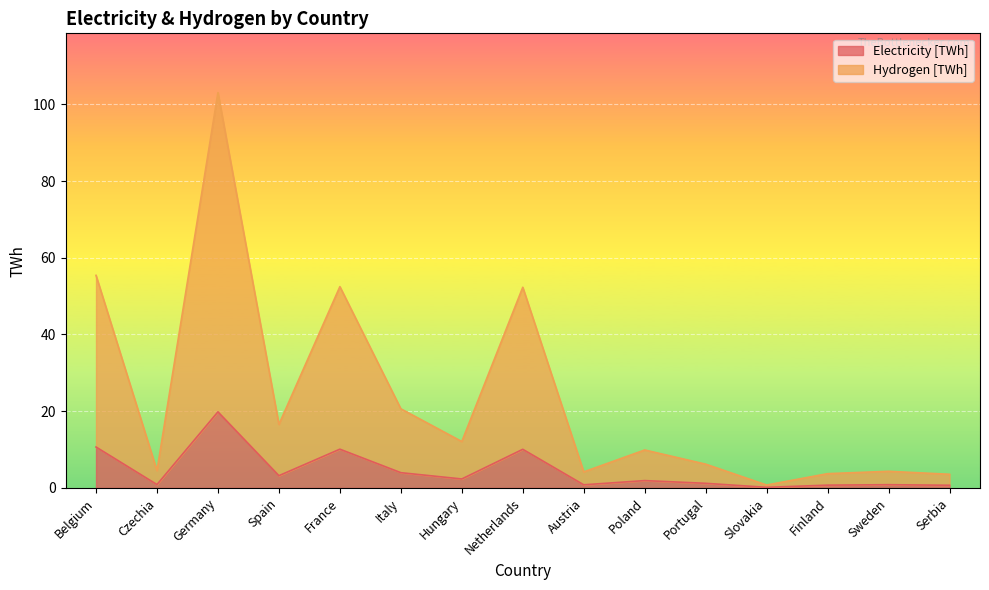

What is the maximum value for Electricity [TWh]?

19.8